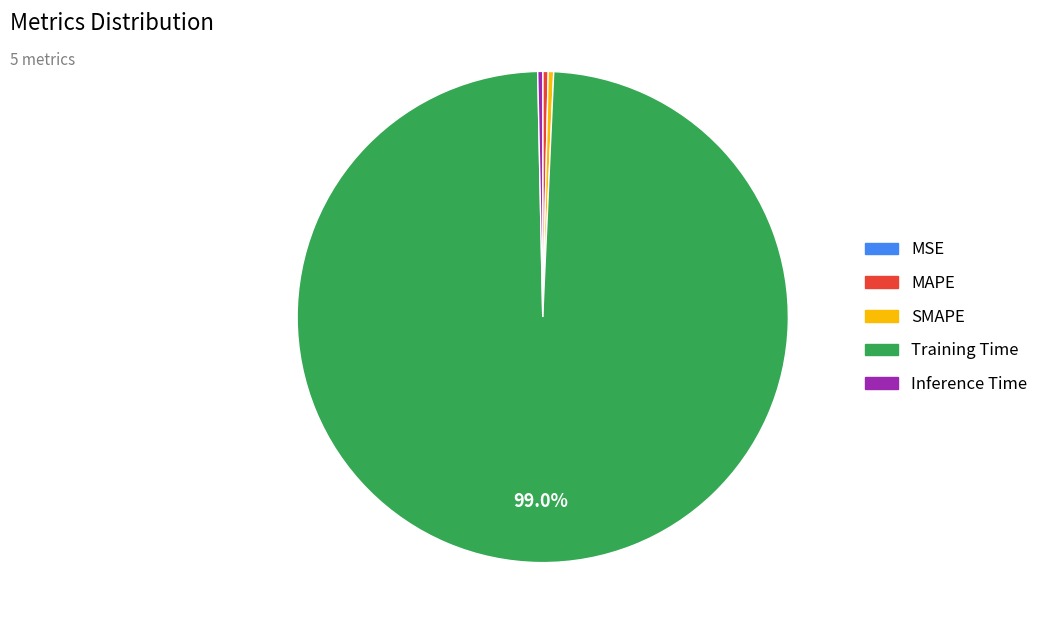

Is the sum of Training Time and SMAPE greater than half?

Yes